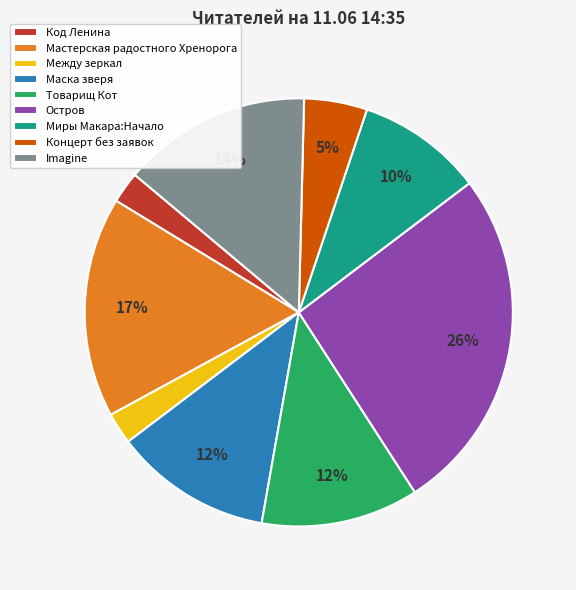

To the nearest percent, what is the difference between the largest and smallest slice percentages?

24%